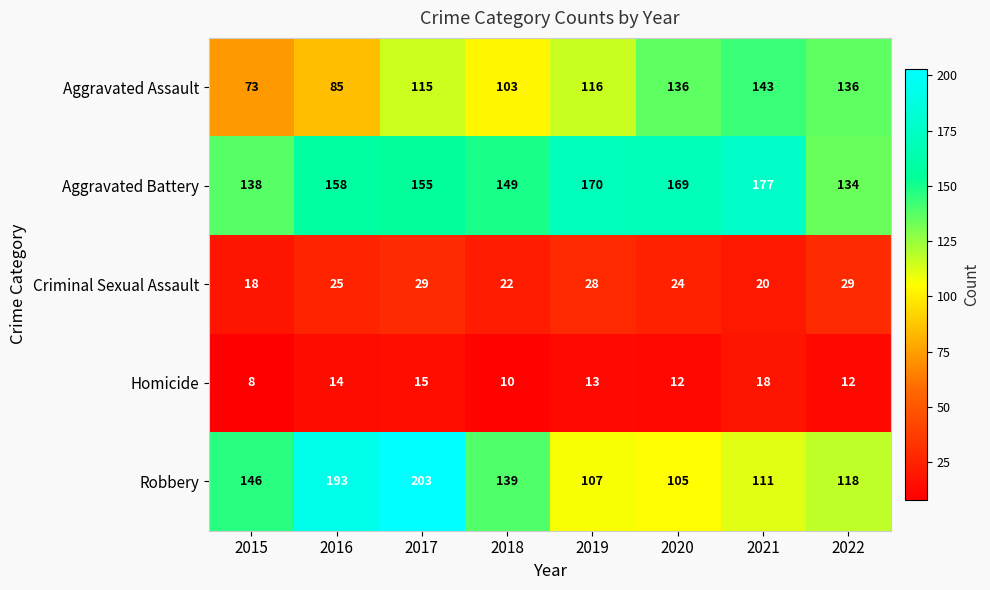

Which series has the widest spread of values?

Robbery